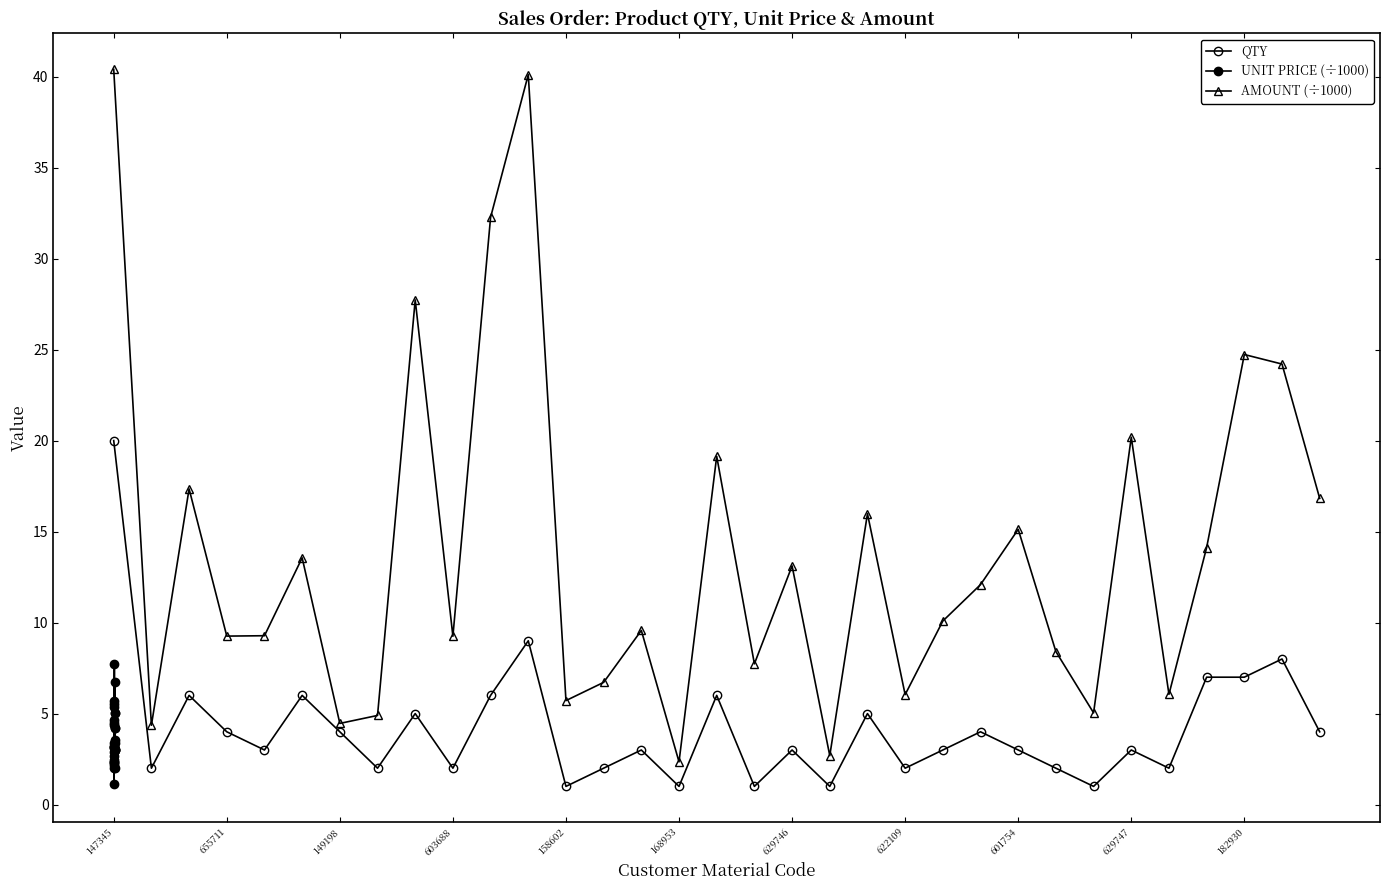

Which category has the highest value in the QTY series?

147345